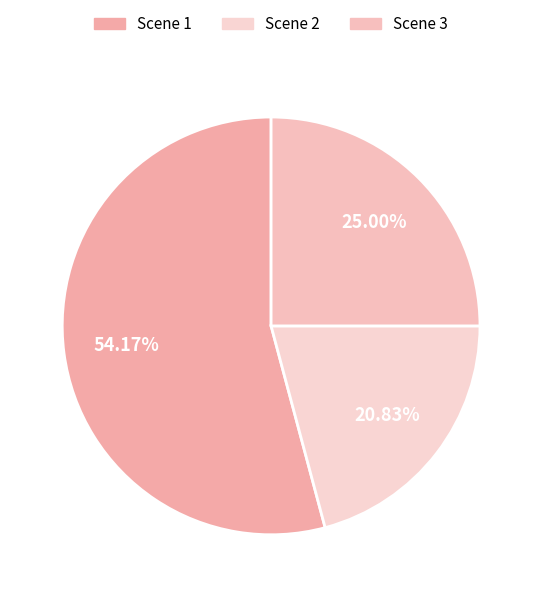

To the nearest percent, what is the difference between the Scene 3 and Scene 2 slice percentages?

4%